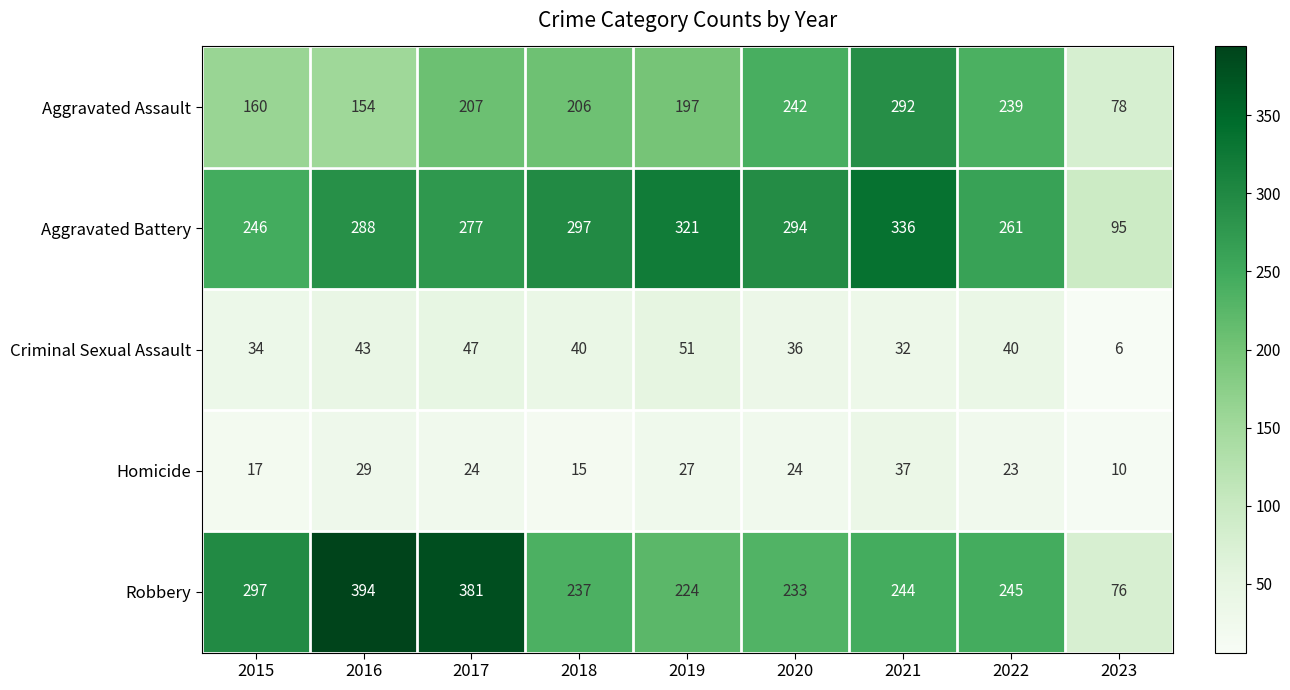

What is the lowest value of the Criminal Sexual Assault series?

6